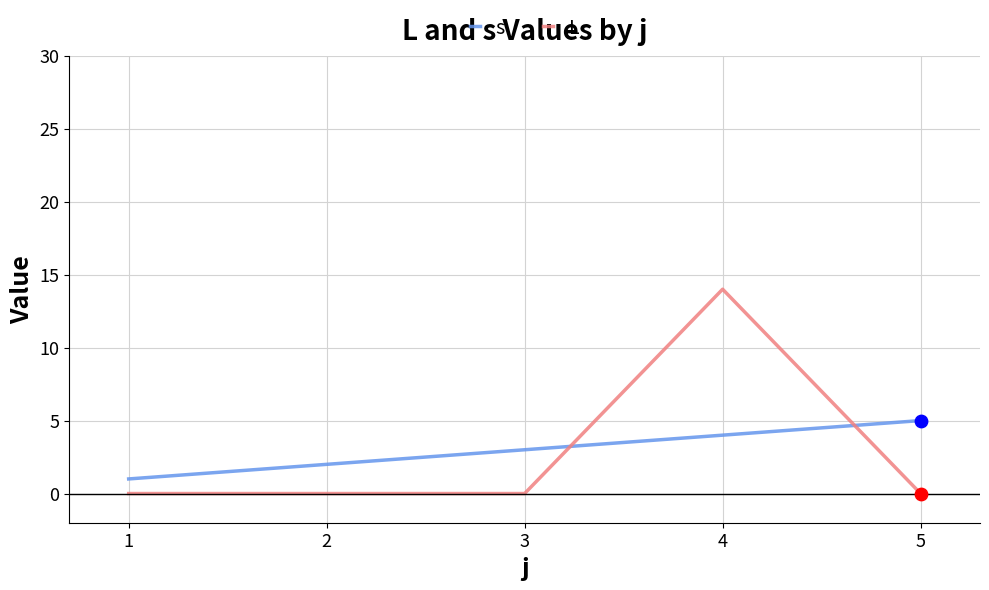

At which category is the sum across all series the highest?

4